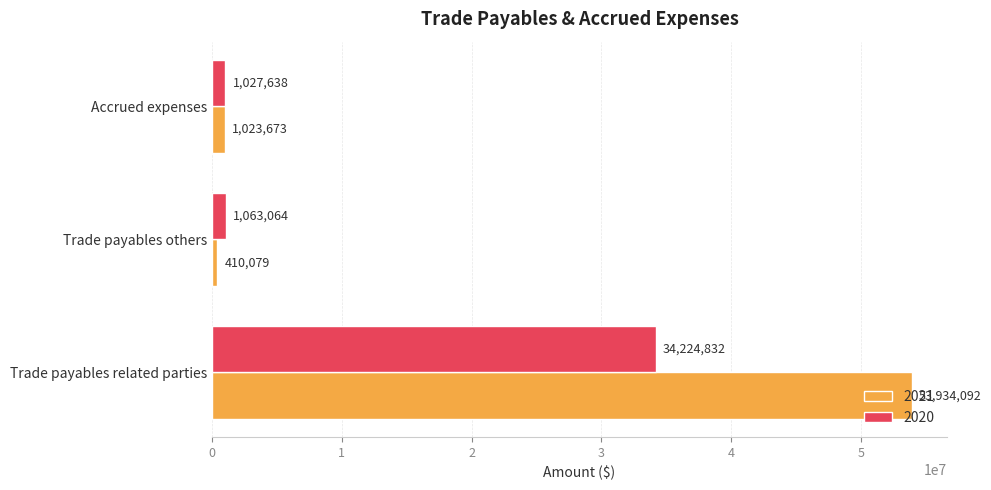

What is the difference between the highest and lowest values at Trade payables related parties?

19709260